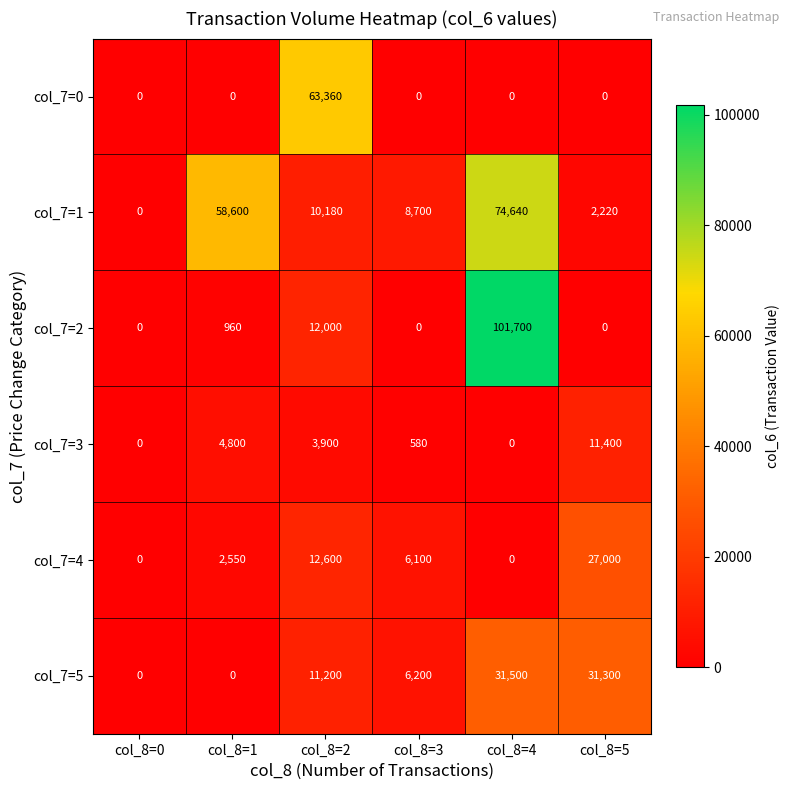

What is the sum of the col_7=2 values at col_8=4 and col_8=2?

113700